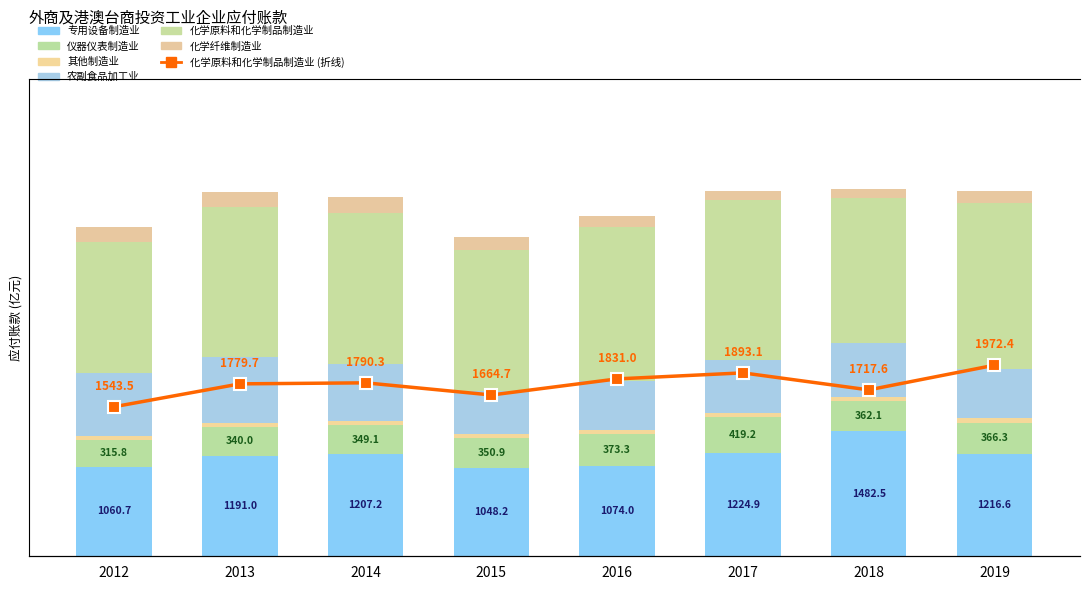

What is the sum of all 化学原料和化学制品制造业 values?

14192.3